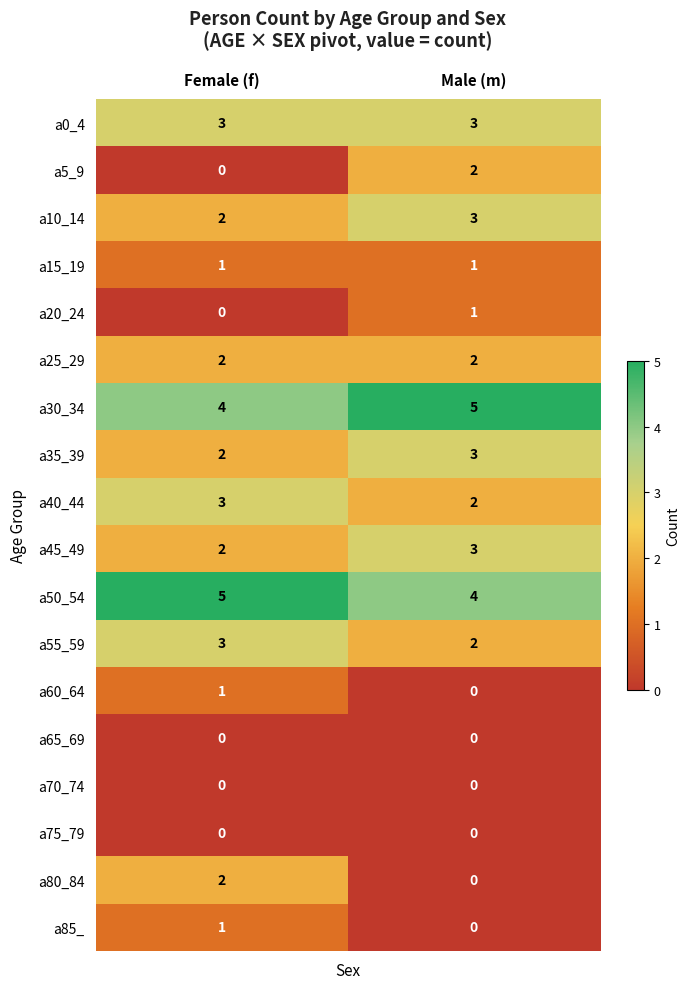

Rank the categories by a45_49 value from lowest to highest.

Female (f), Male (m)